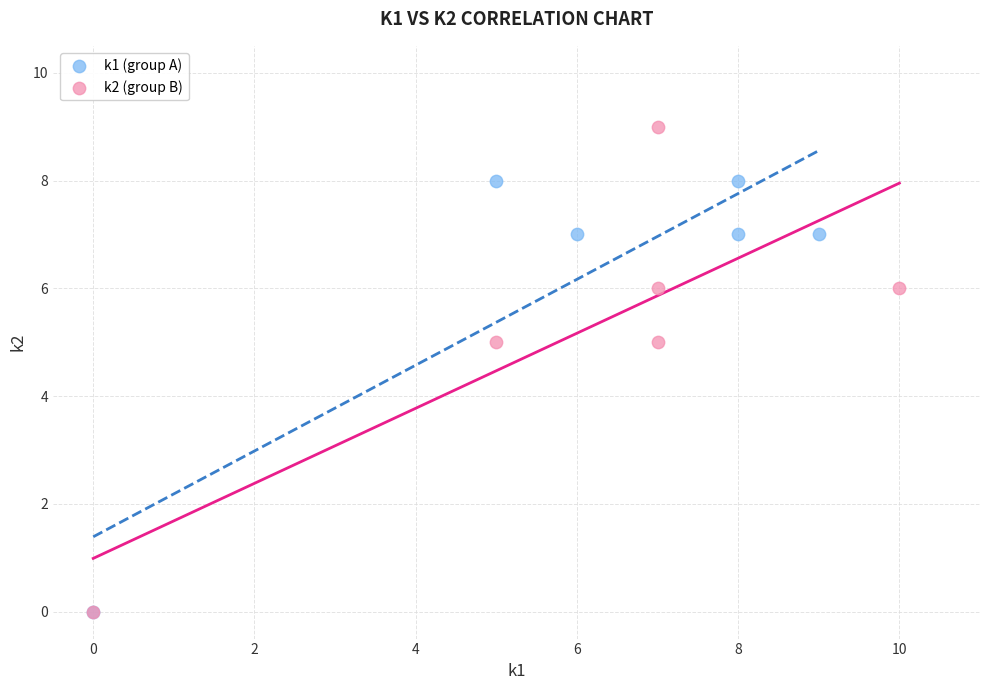

Which series has the largest Y range (max minus min)?

k2 (group B)